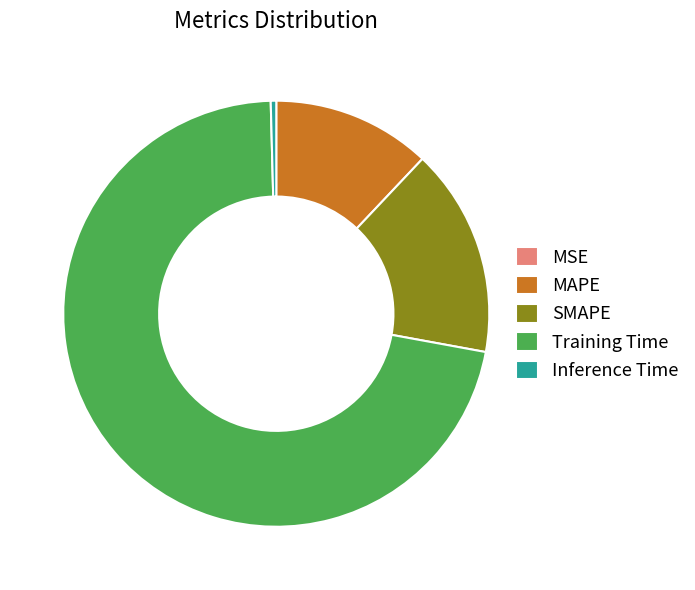

Which category accounts for the majority?

Training Time